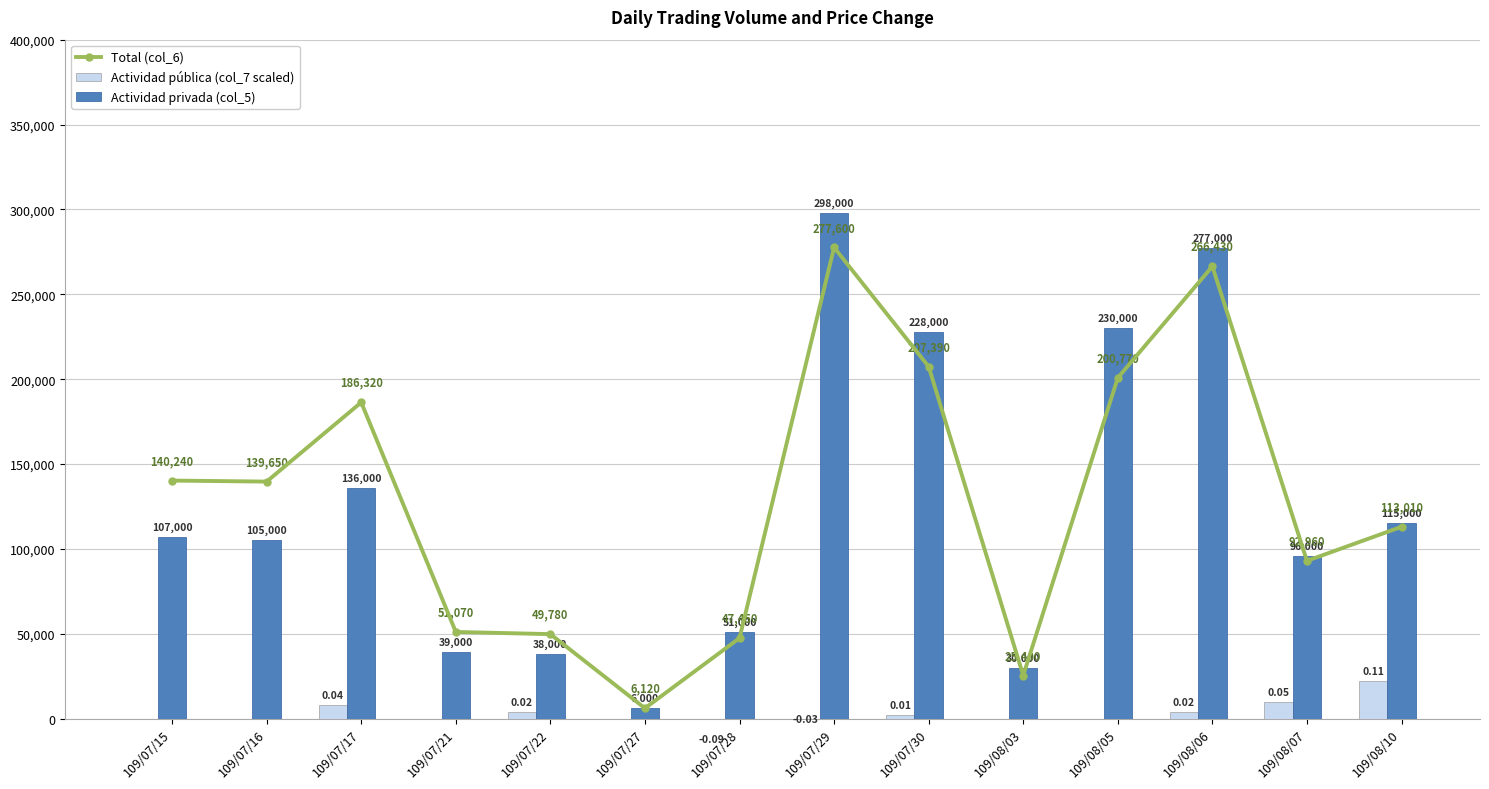

Count the number of data series in this chart.

3